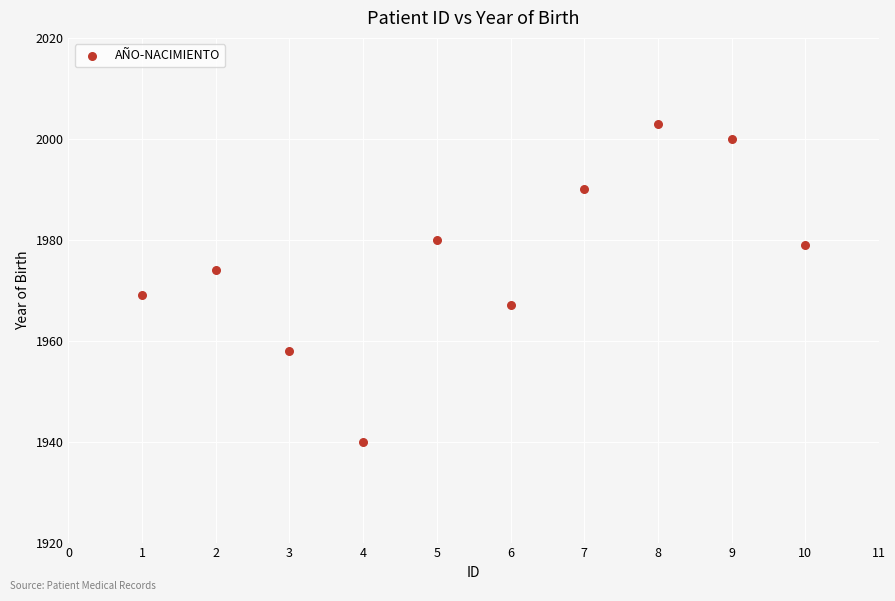

What is the average Y value?

1976